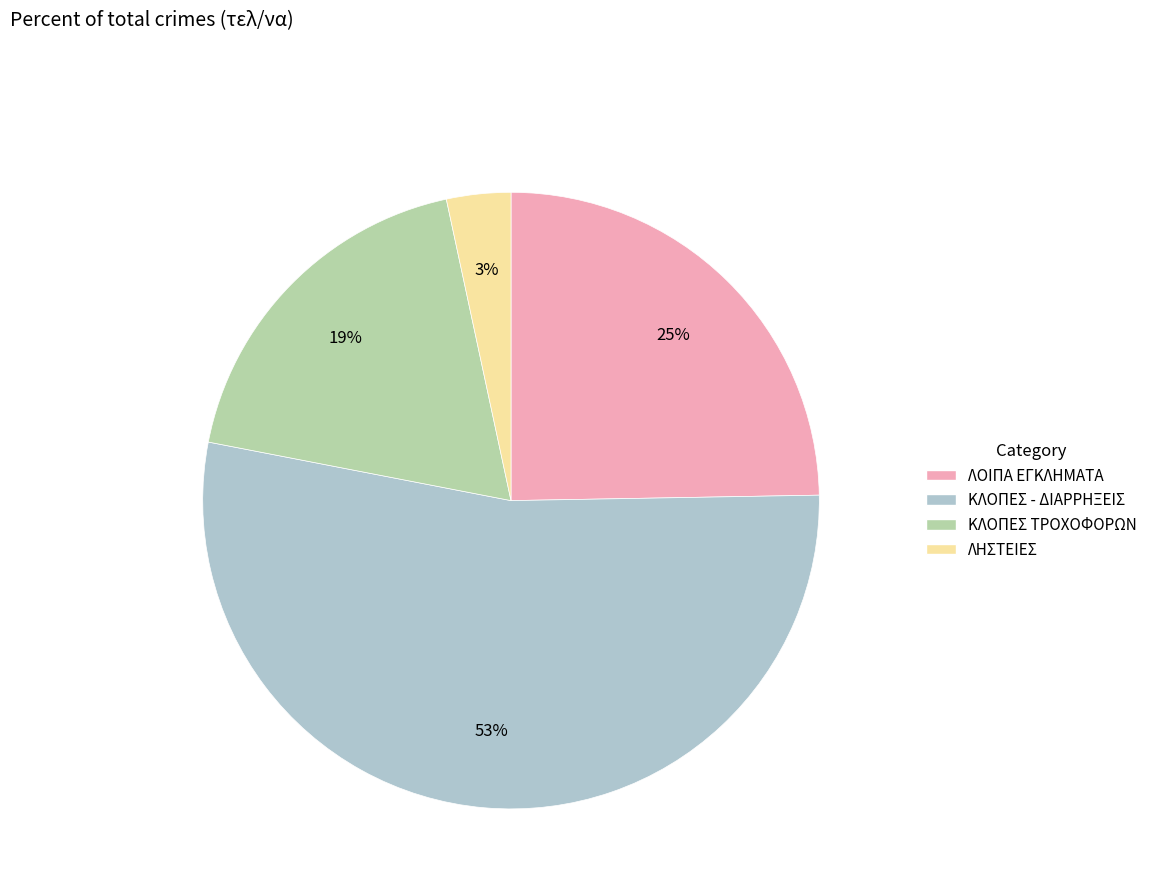

What is the smallest slice in the pie chart?

ΛΗΣΤΕΙΕΣ